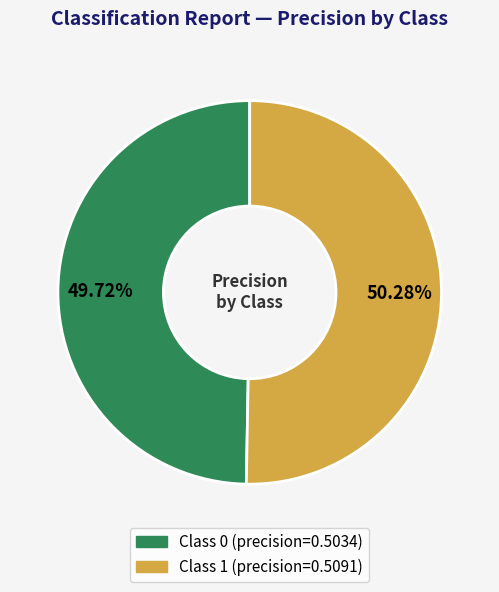

Is there a majority slice in this chart?

Yes